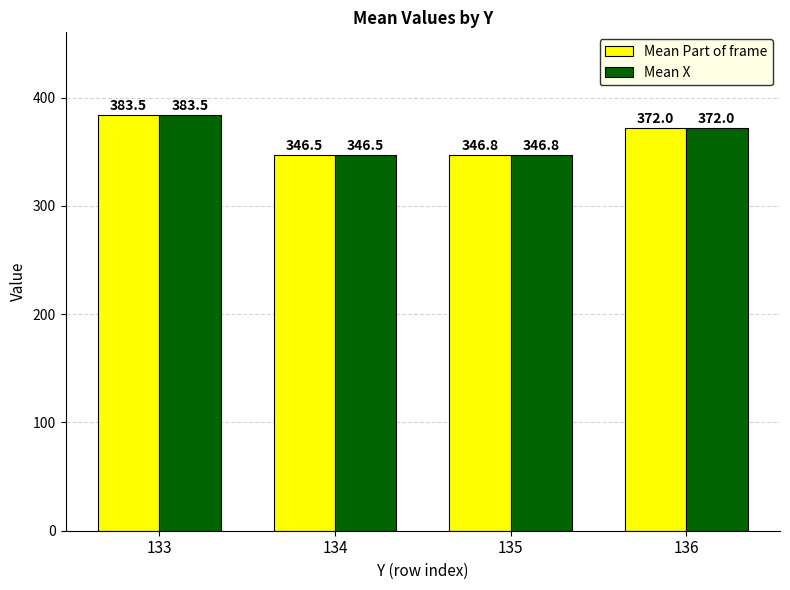

What is the total value across all series at 135?

693.6